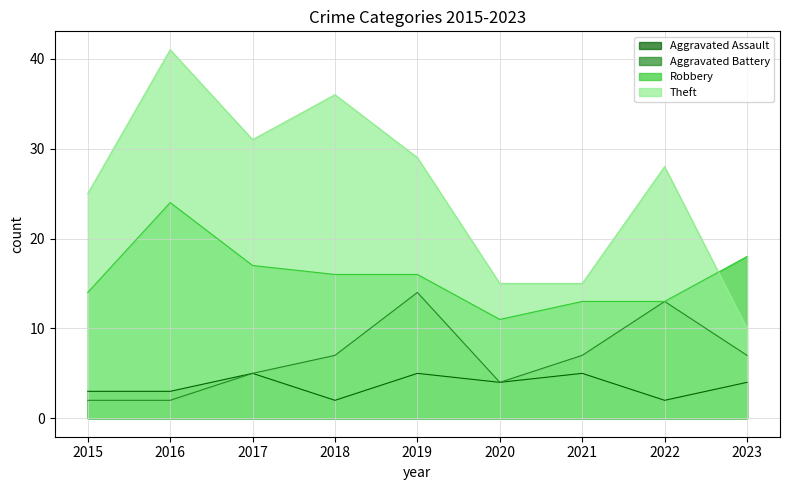

Rank the categories by Robbery value from highest to lowest.

2016, 2023, 2017, 2018, 2019, 2015, 2021, 2022, 2020